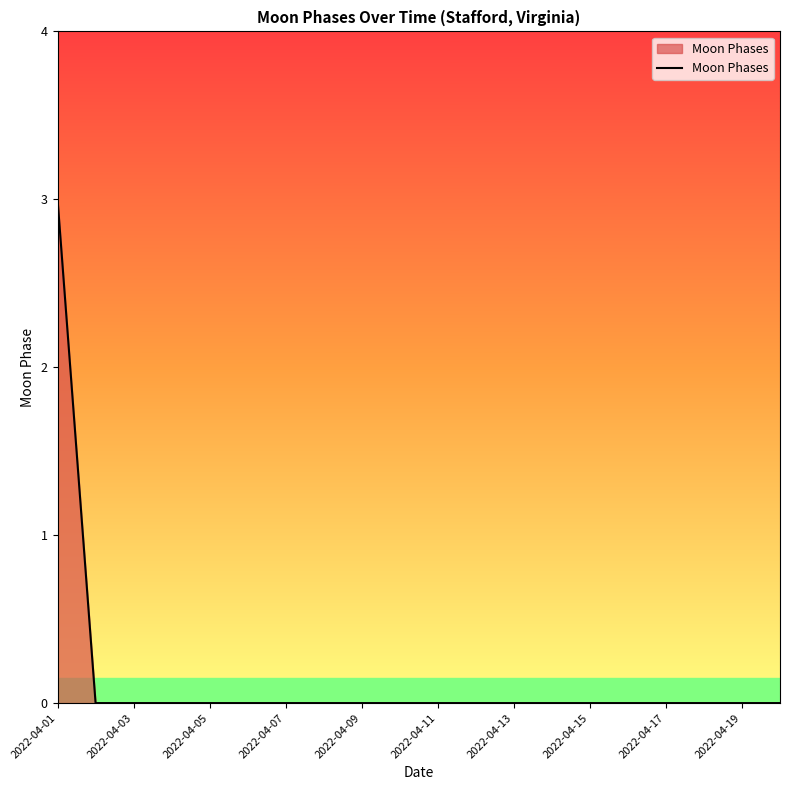

What is the maximum value shown in the chart?

3